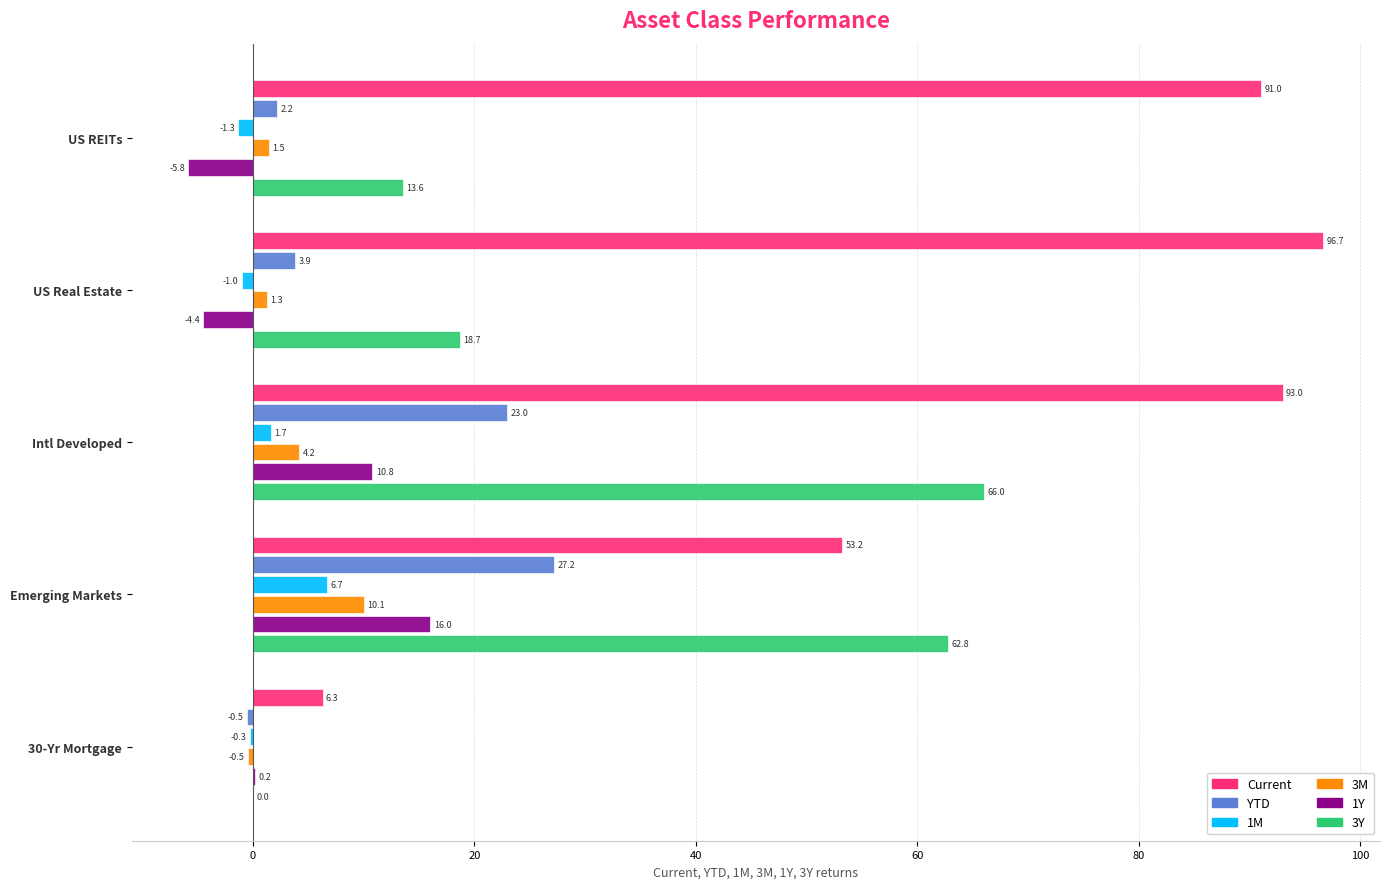

Is it true that YTD equals 23.0 at Intl Developed?

True